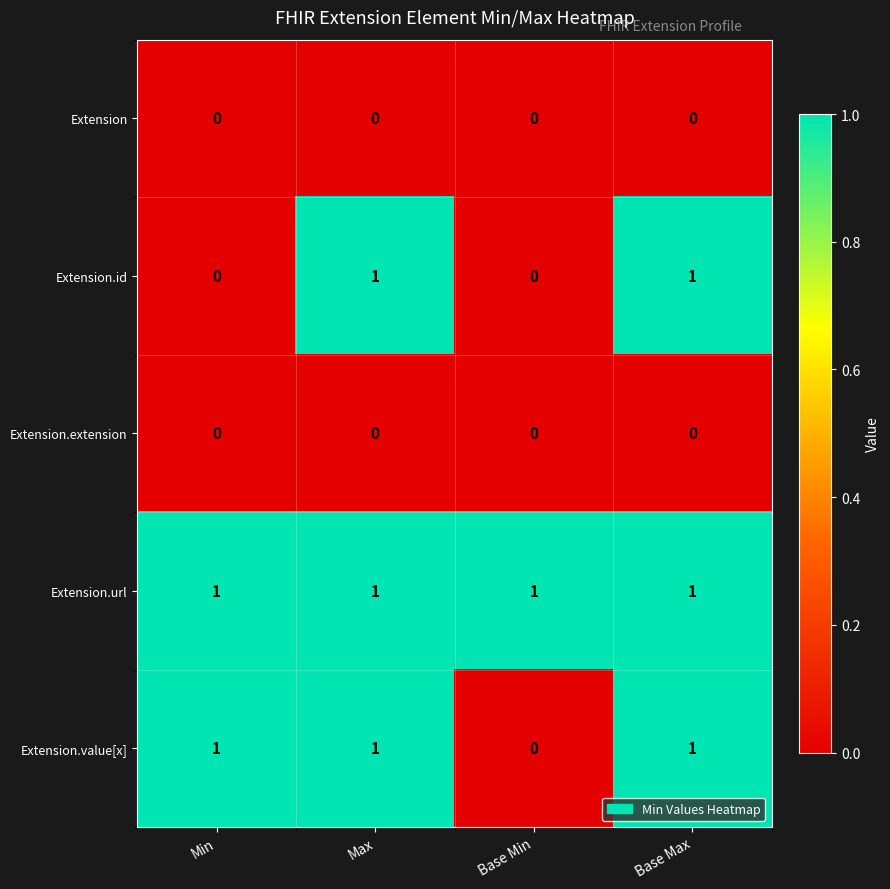

Count the number of data series in this chart.

5